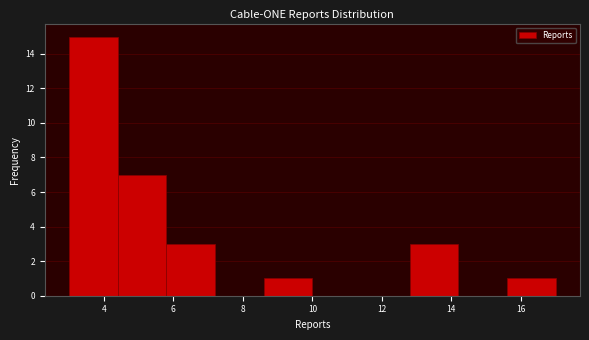

Reading left to right, transcribe this chart: for each bar, give the range it covers on the x-axis and its height. The values are not printed on the chart, so give them approximately, as read against the axis.

3.0 to 4.4: 15
4.4 to 5.8: 7
5.8 to 7.2: 3
7.2 to 8.6: 0
8.6 to 10.0: 1
10.0 to 11.4: 0
11.4 to 12.8: 0
12.8 to 14.2: 3
14.2 to 15.6: 0
15.6 to 17.0: 1